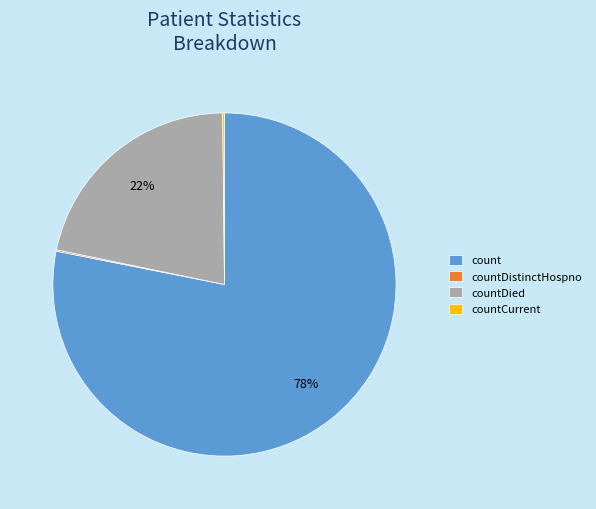

Is there any slice that represents more than half of the pie?

Yes